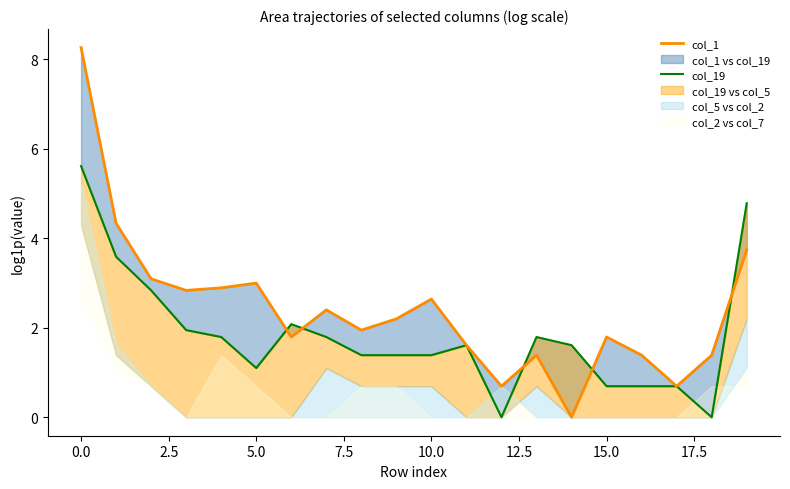

Between 7.5 and 15.0, which is larger?

7.5